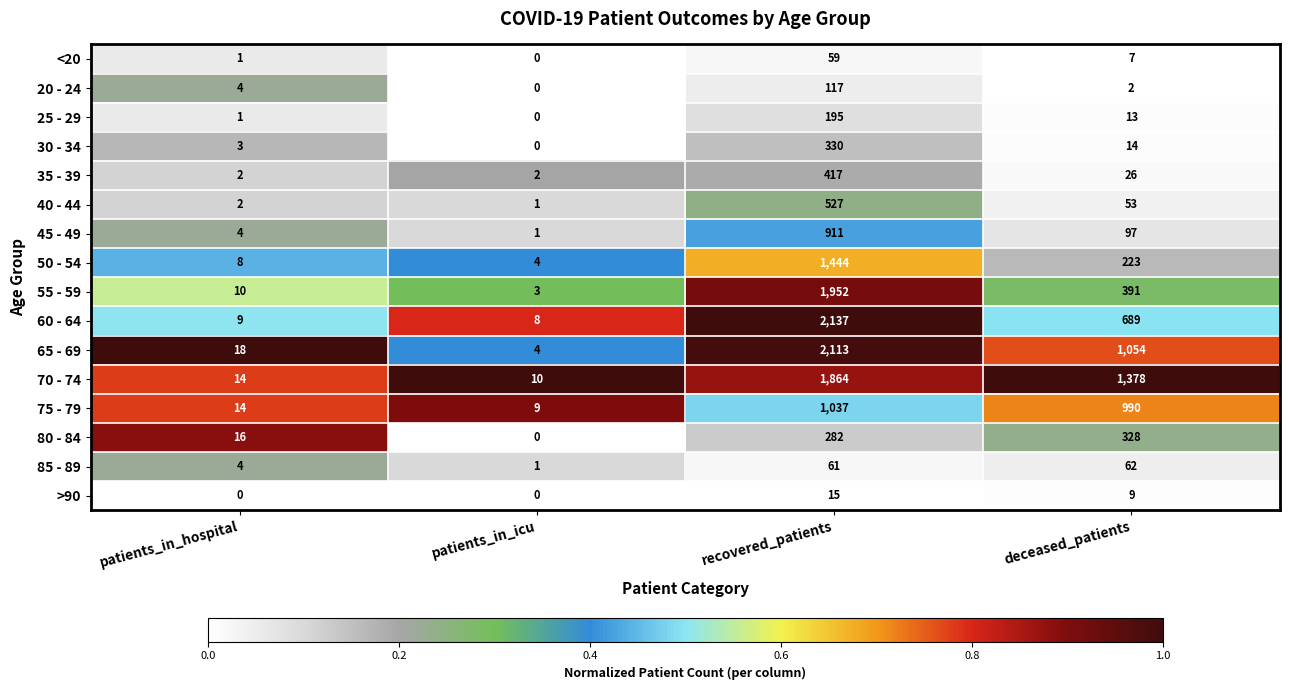

Rank the series by their maximum value, from lowest to highest.

>90, <20, 85 - 89, 20 - 24, 25 - 29, 80 - 84, 30 - 34, 35 - 39, 40 - 44, 45 - 49, 75 - 79, 50 - 54, 70 - 74, 55 - 59, 65 - 69, 60 - 64